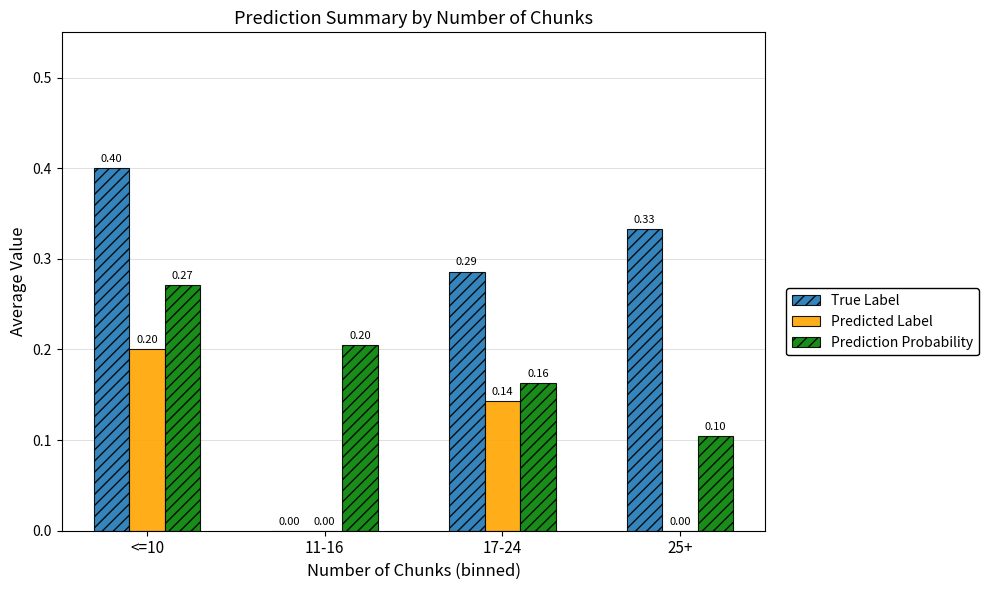

Between <=10 and 25+, which series saw the biggest shift?

Predicted Label